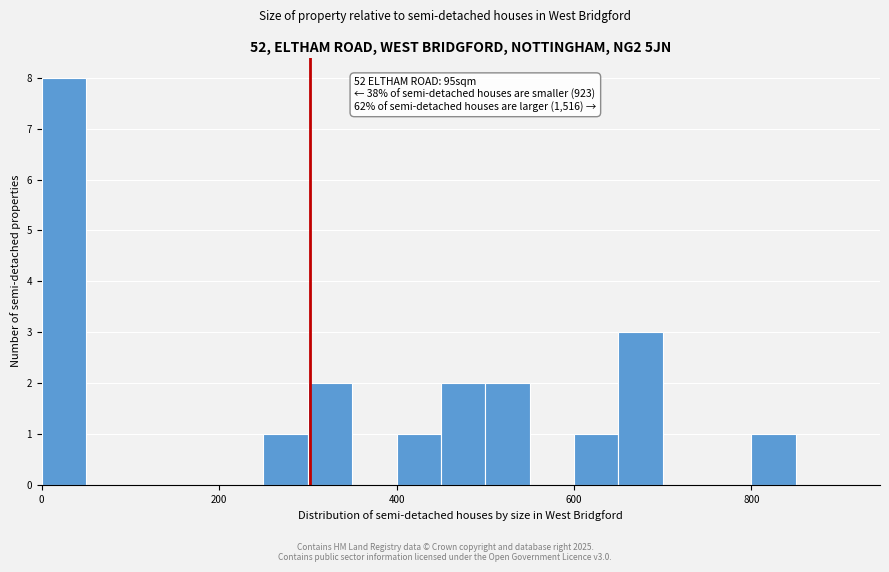

Around what value on the x-axis is the tallest bar? Give the approximate position of its centre, as read against the axis.

20